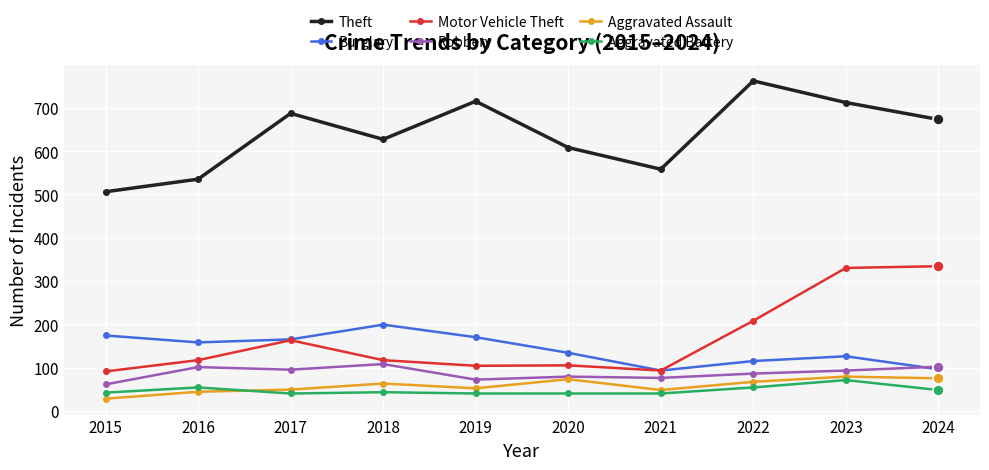

The Burglary series shows 158 at 2016. True or false?

True